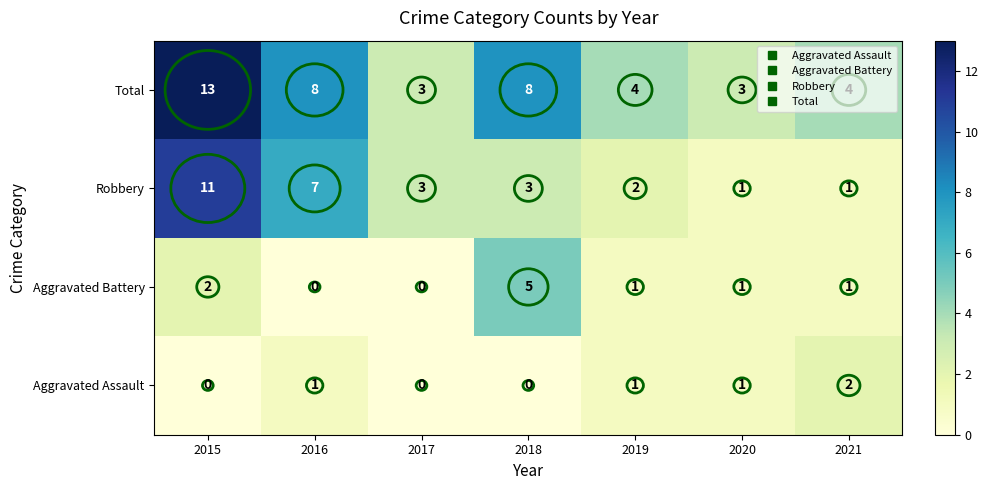

Rank the series by their maximum value, from highest to lowest.

Total, Robbery, Aggravated Battery, Aggravated Assault